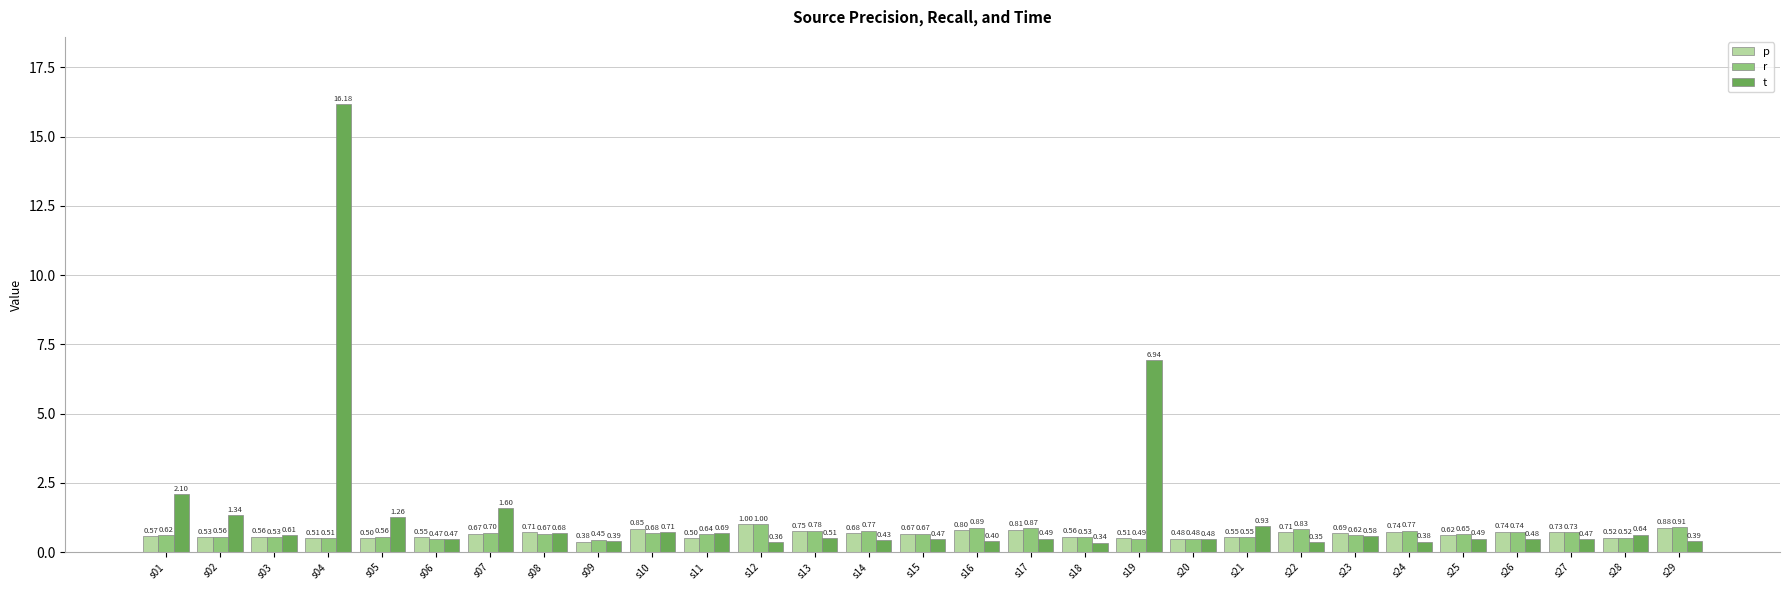

How many bars are there in each group?

3